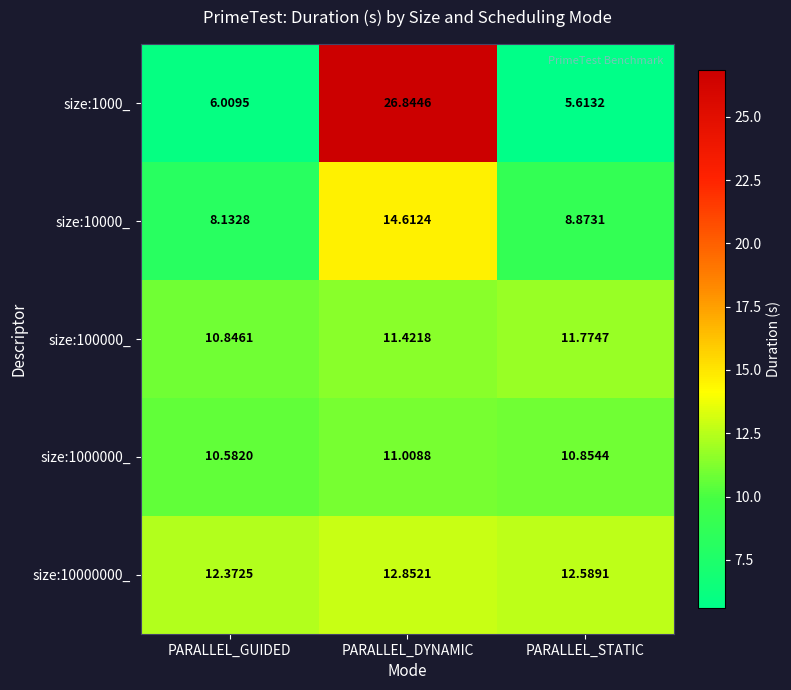

At which label does size:1000_ first exceed 6?

PARALLEL_GUIDED